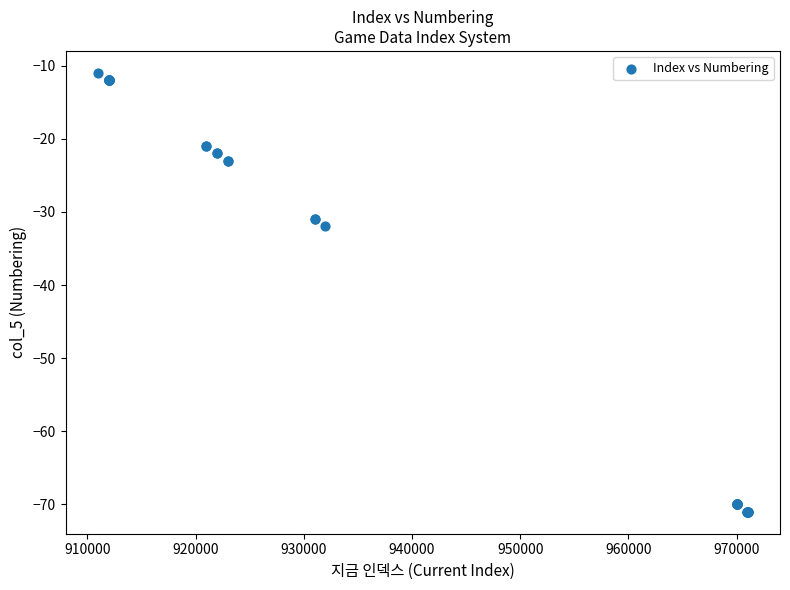

What Y value in the scatter plot is closest to -41?

-32